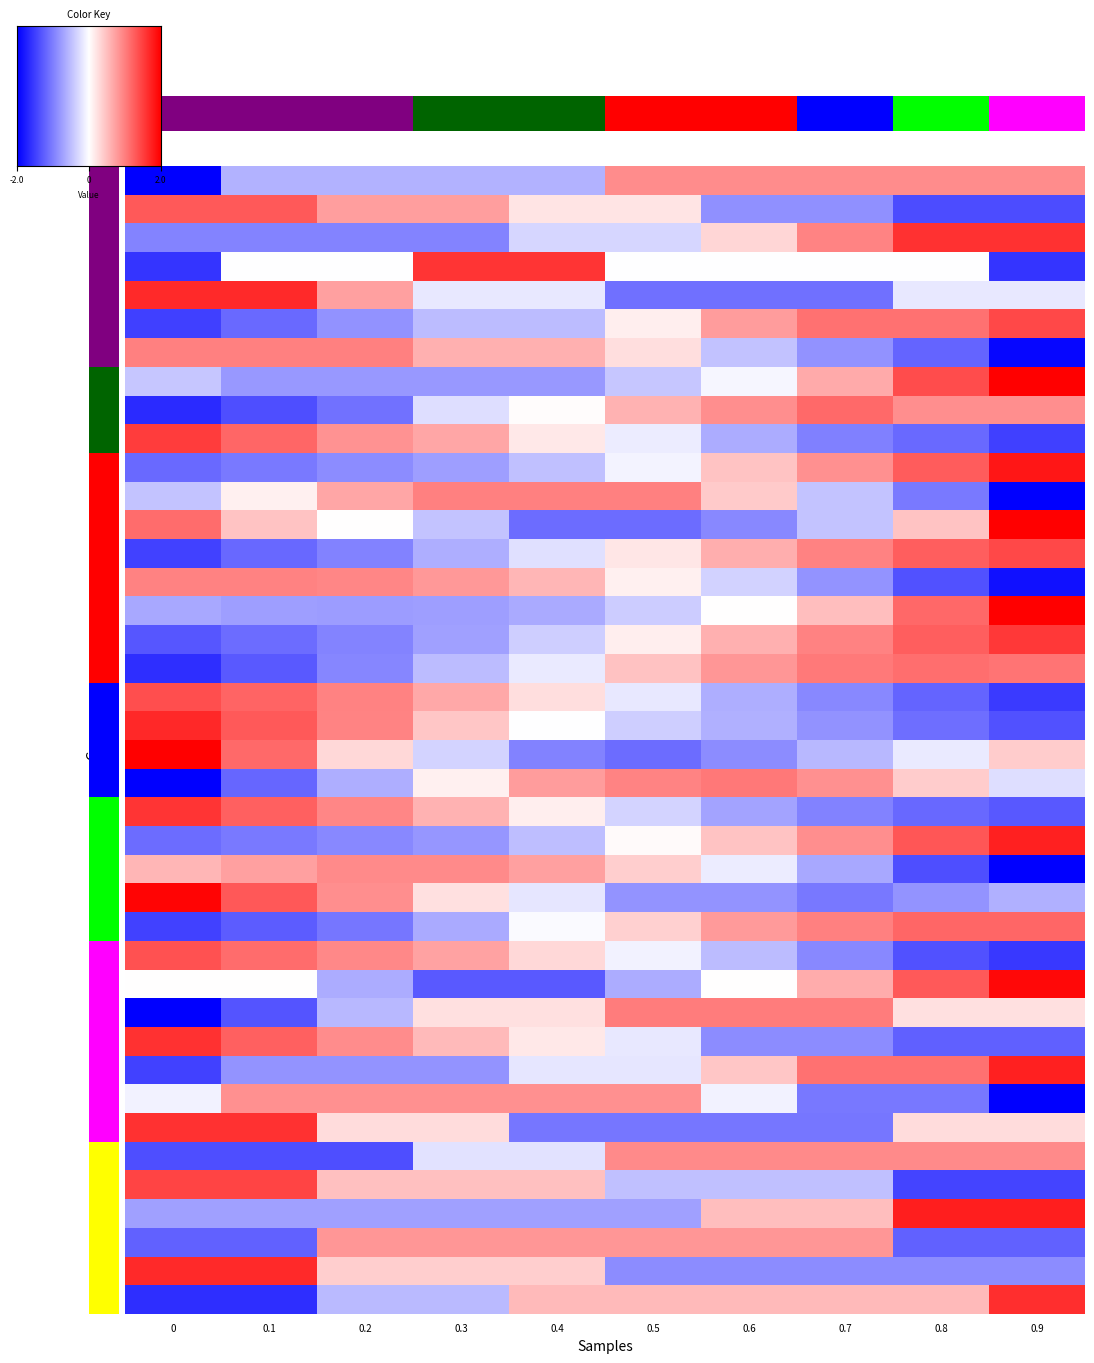

What is the difference between the maximum and minimum values in the 42 series?

2.9